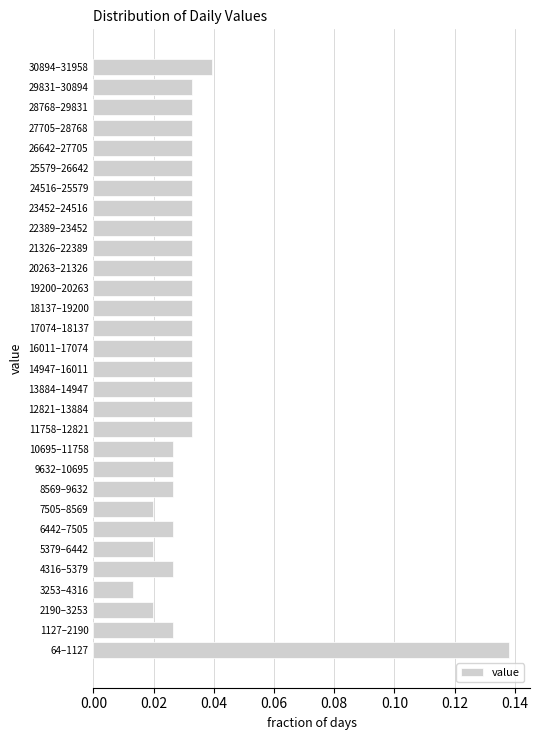

The chart shows a value of 0.1 at 12821–13884. True or false?

False